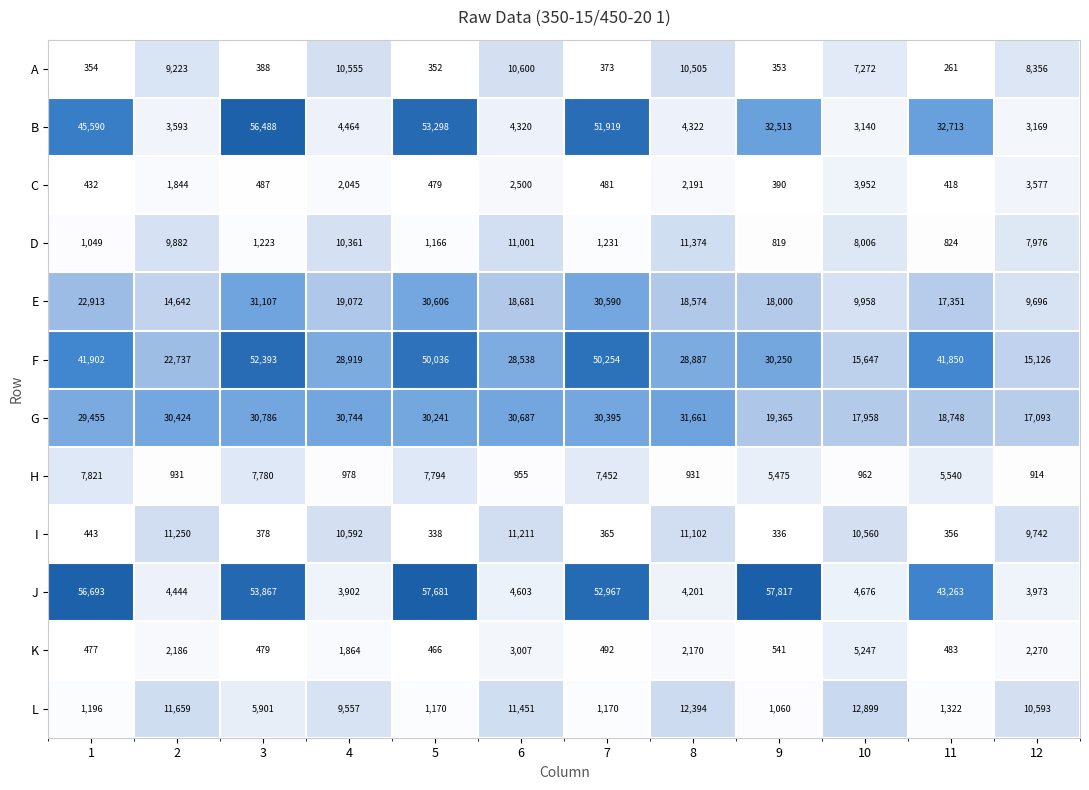

True or false: L has a value of 12394 at 8.

True